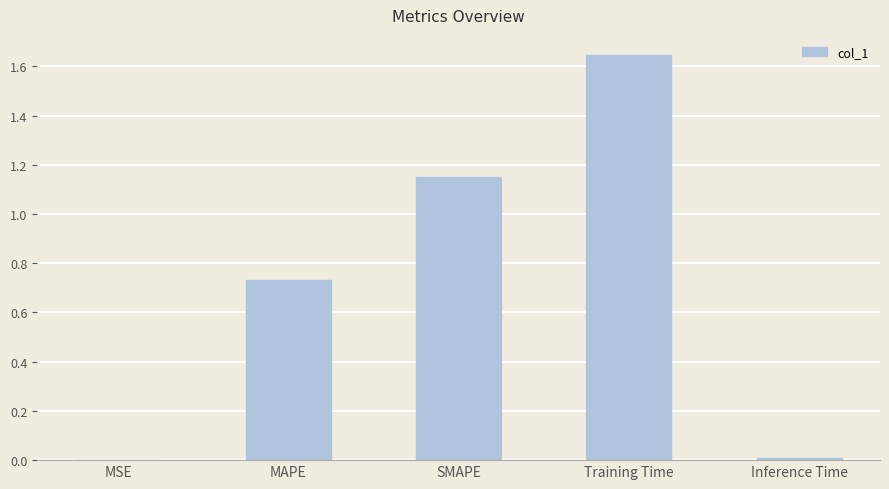

Which has a higher value, SMAPE or Inference Time?

SMAPE